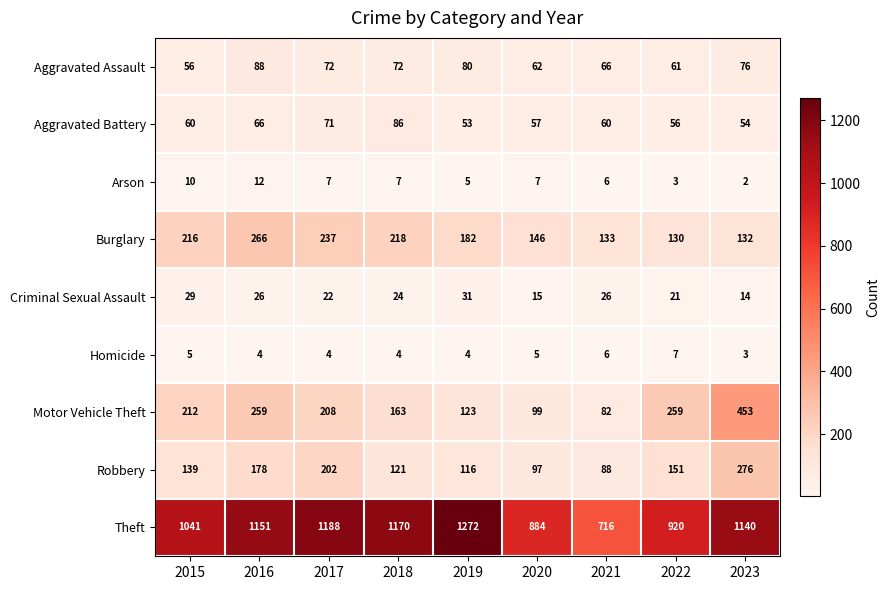

Between 2016 and 2021, which series saw the biggest shift?

Theft